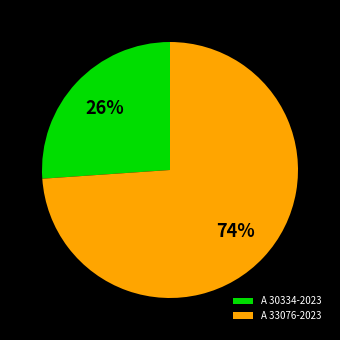

What is the smallest slice in the pie chart?

A 30334-2023